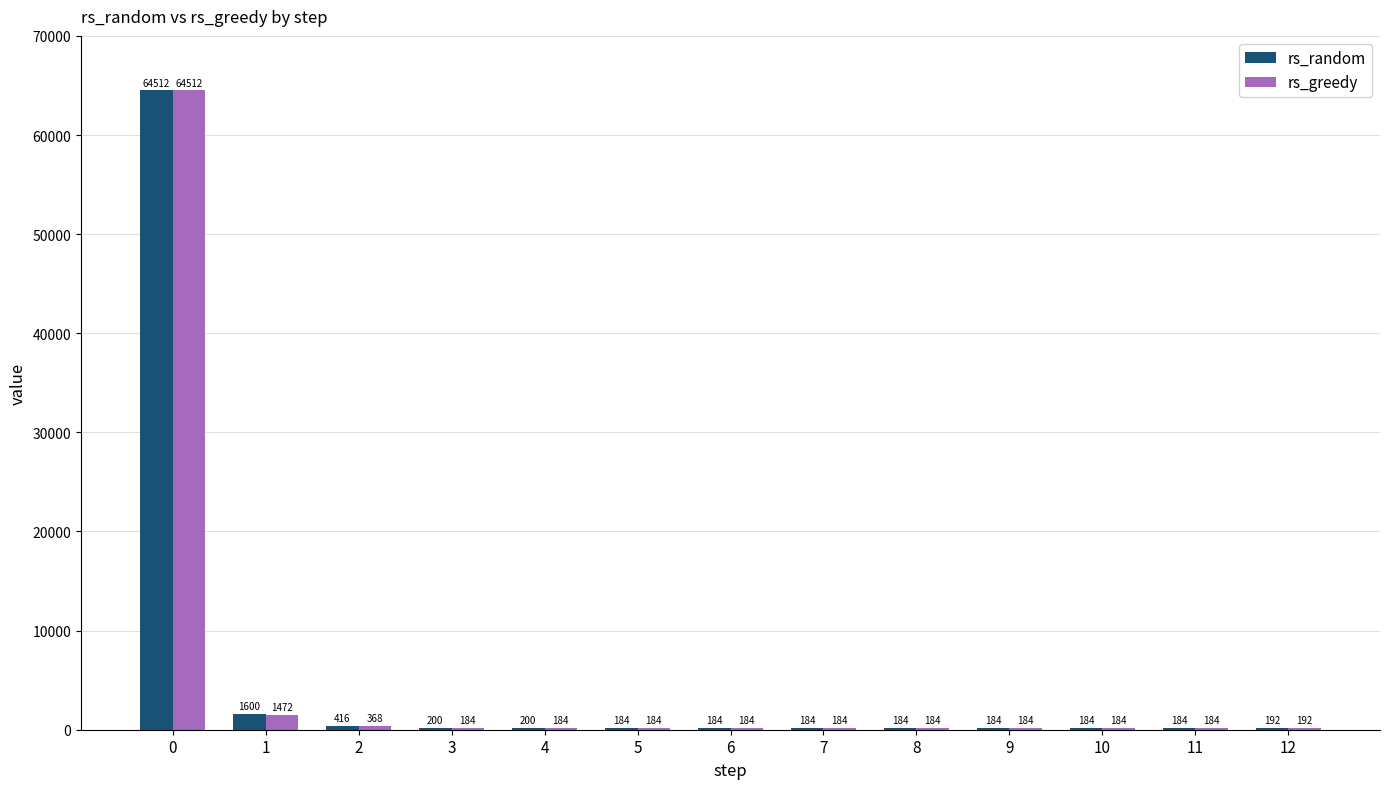

Are the bars horizontal?

No